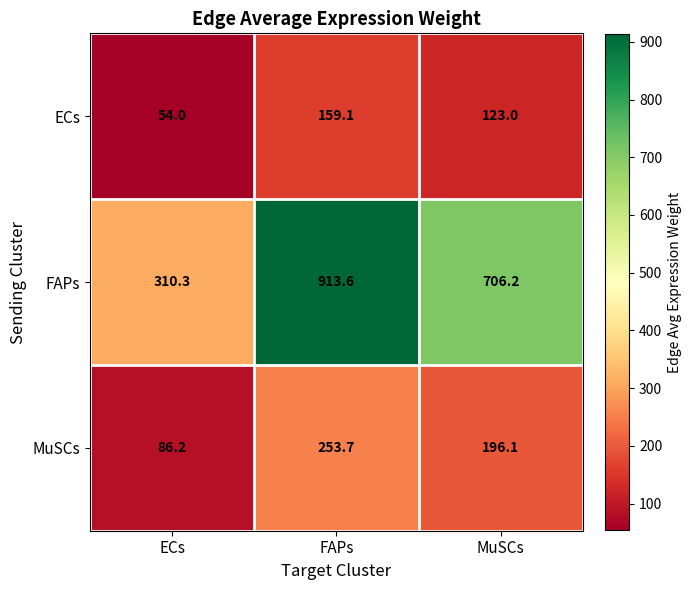

At which label is FAPs closest to 611?

MuSCs